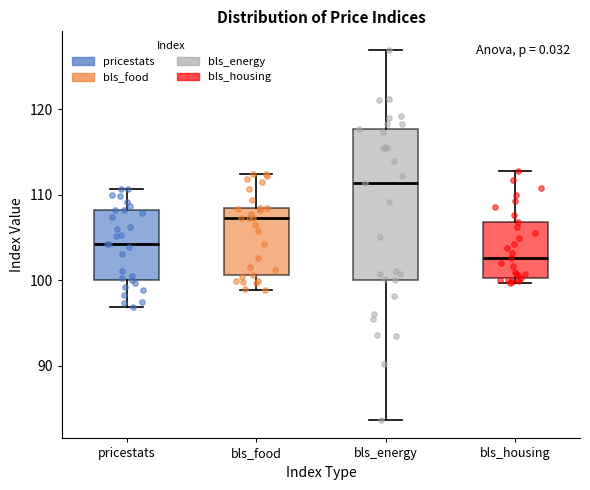

Reading left to right, read every box against the y-axis: the position of its median line, the range the box covers, and the ends of its whiskers. The values are not printed on the chart, so give them approximately, as read against the axis.

pricestats: median 104, box 100 to 108, whiskers 97 to 111
bls_food: median 107, box 101 to 108, whiskers 99 to 112
bls_energy: median 111, box 100 to 118, whiskers 84 to 127
bls_housing: median 103, box 100 to 107, whiskers 100 (just below the box's lower edge) to 113